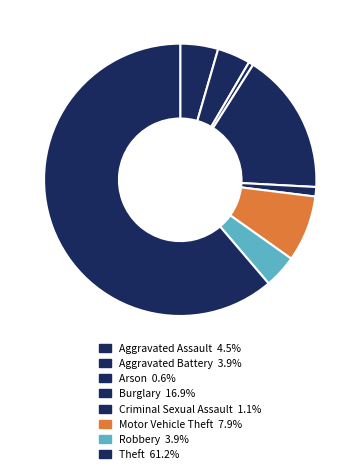

What is the change in value from Aggravated Assault to Aggravated Battery?

-1